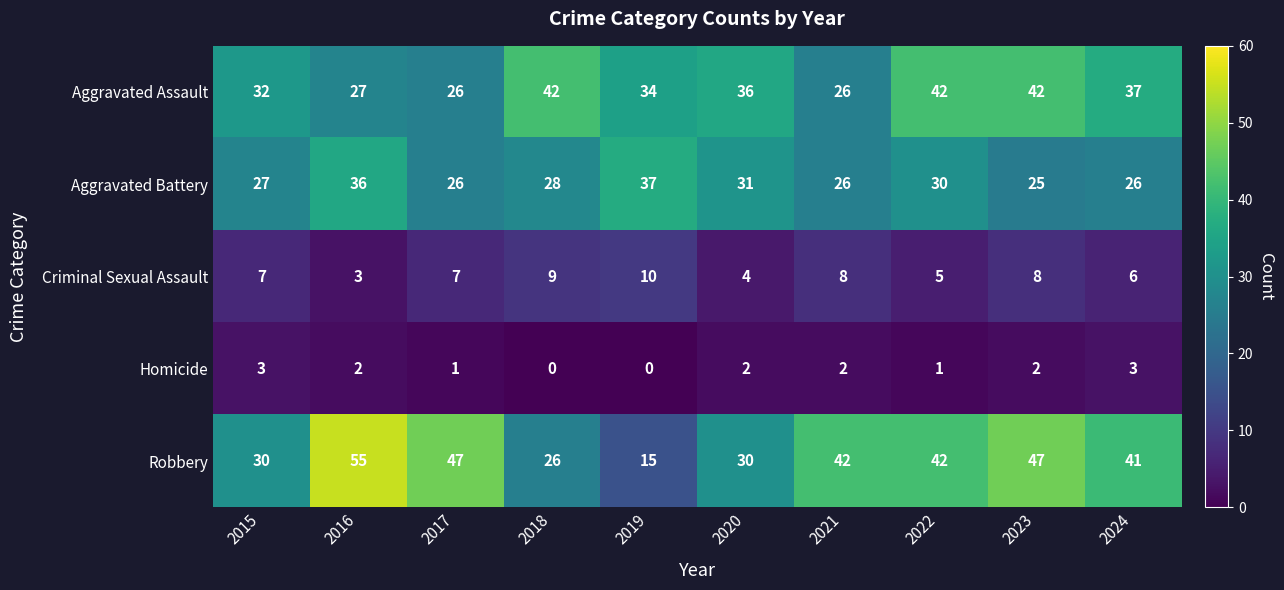

The value of Criminal Sexual Assault at 2019 is 16. True or false?

False